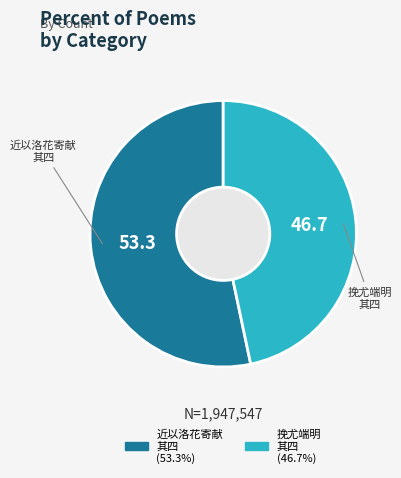

How many slices are in this pie chart?

2